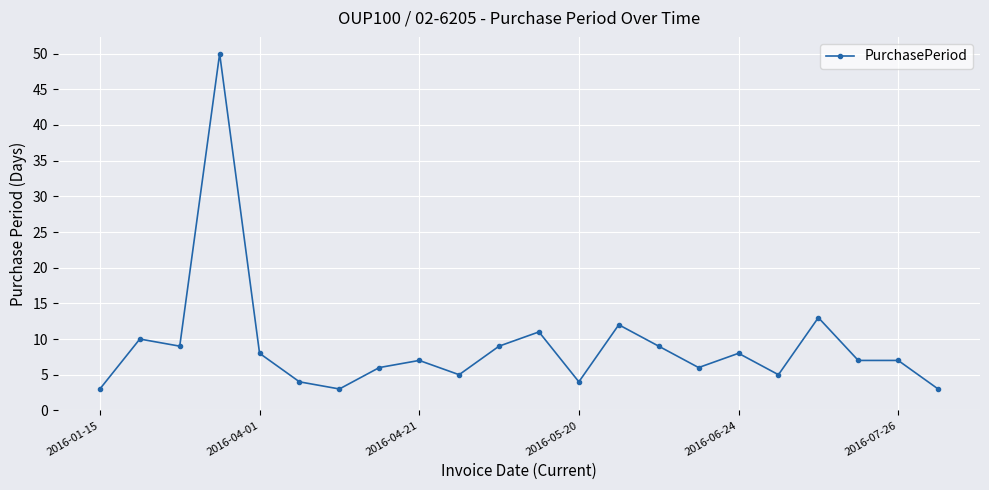

What is the sum of all values?

199